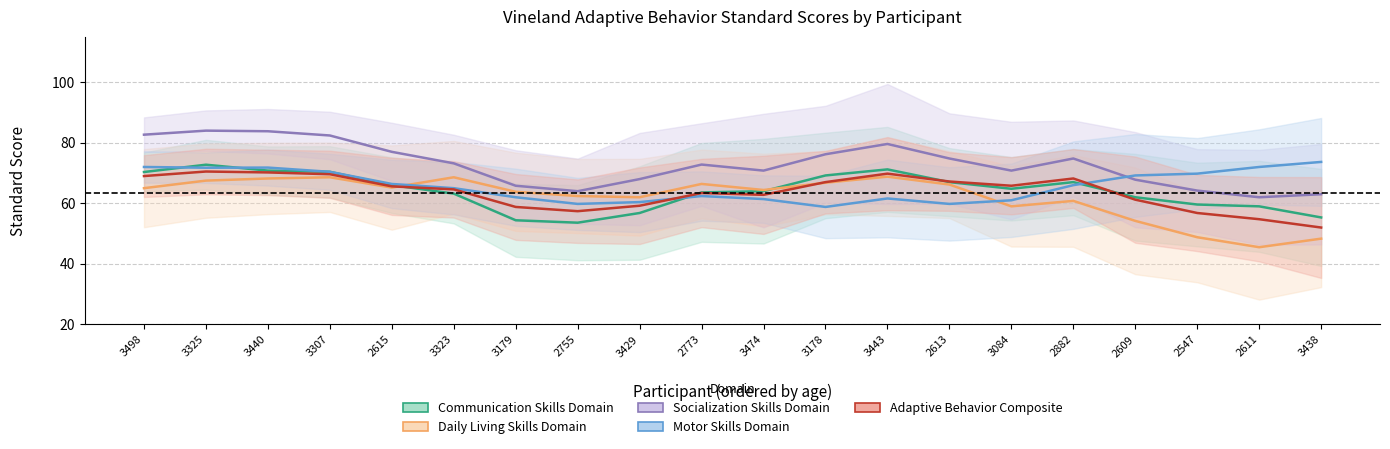

Rank the series at 3178 from highest to lowest value.

Socialization Skills Domain, Communication Skills Domain, Adaptive Behavior Composite, Daily Living Skills Domain, Motor Skills Domain